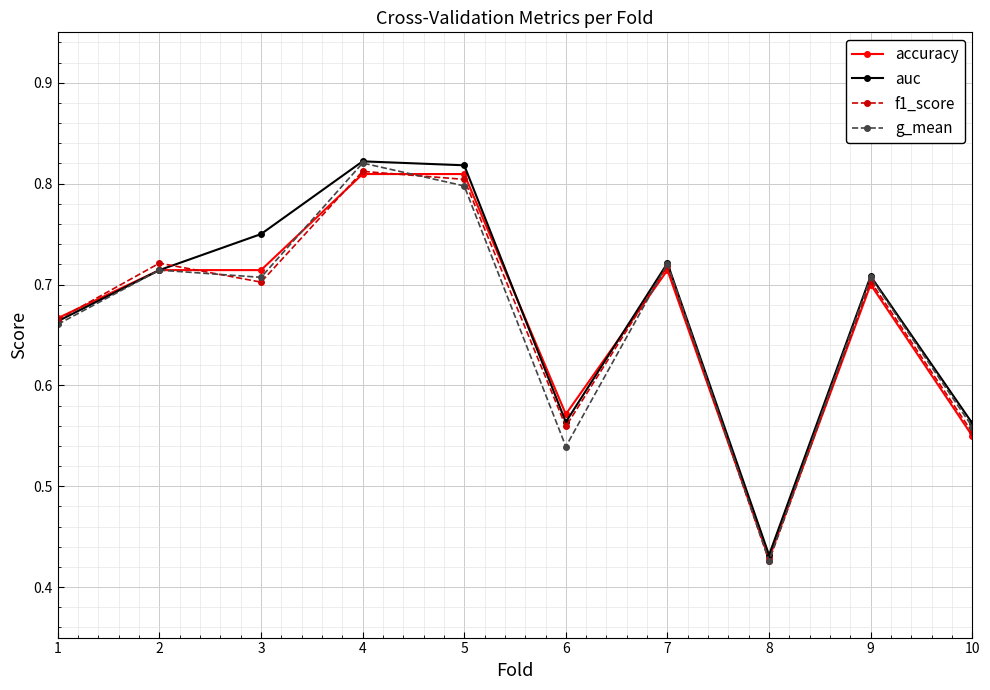

How many interior local valleys does the f1_score series have?

3